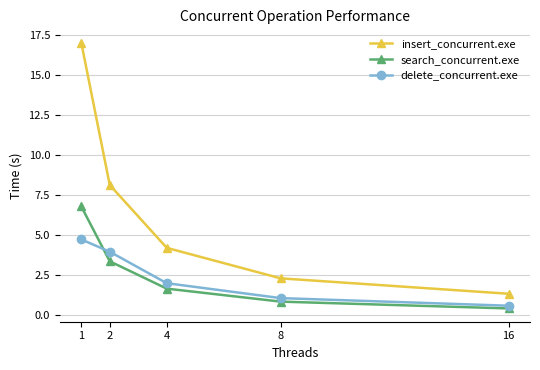

True or false: insert_concurrent.exe has more than 1 interior local peaks.

False